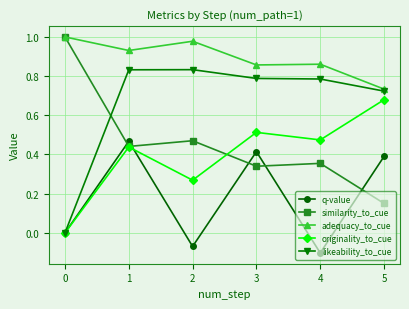

Which series changed the most between 0 and 1?

likeability_to_cue